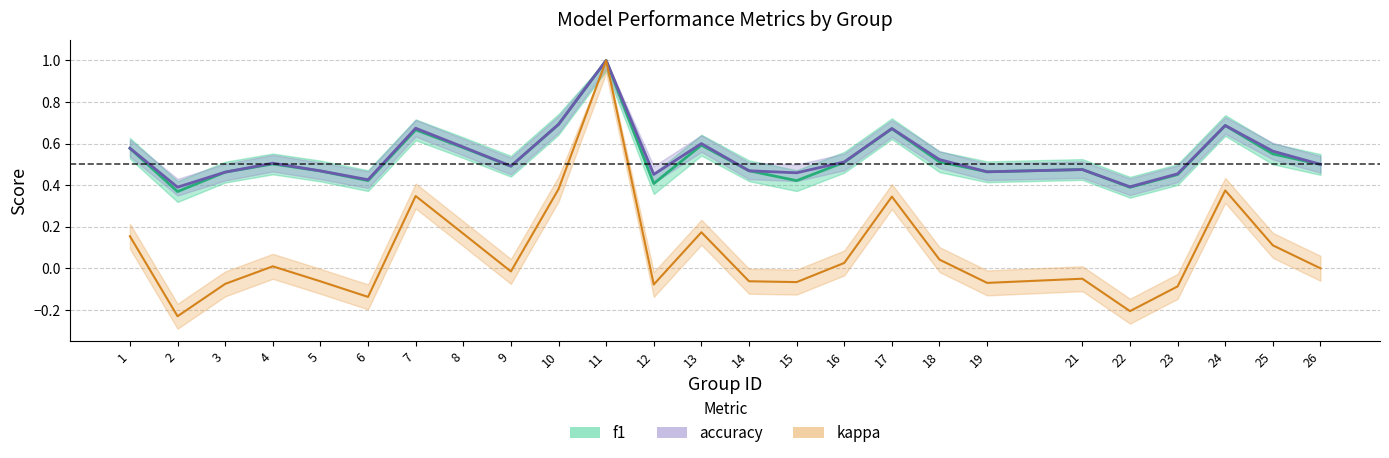

Reading right to left, what are all the values shown in this chart?

f1: 26=0.5	25=0.6	24=0.7	23=0.5	22=0.4	21=0.5	19=0.5	18=0.5	17=0.7	16=0.5	15=0.4	14=0.5	13=0.6	12=0.4	11=1.0	10=0.7	9=0.5	8=0.6	7=0.7	6=0.4	5=0.5	4=0.5	3=0.5	2=0.4	1=0.6
accuracy: 26=0.5	25=0.6	24=0.7	23=0.5	22=0.4	21=0.5	19=0.5	18=0.5	17=0.7	16=0.5	15=0.5	14=0.5	13=0.6	12=0.5	11=1.0	10=0.7	9=0.5	8=0.6	7=0.7	6=0.4	5=0.5	4=0.5	3=0.5	2=0.4	1=0.6
kappa: 26=0.0	25=0.1	24=0.4	23=-0.1	22=-0.2	21=-0.1	19=-0.1	18=0.0	17=0.3	16=0.0	15=-0.1	14=-0.1	13=0.2	12=-0.1	11=1.0	10=0.4	9=-0.0	8=0.2	7=0.3	6=-0.1	5=-0.1	4=0.0	3=-0.1	2=-0.2	1=0.2